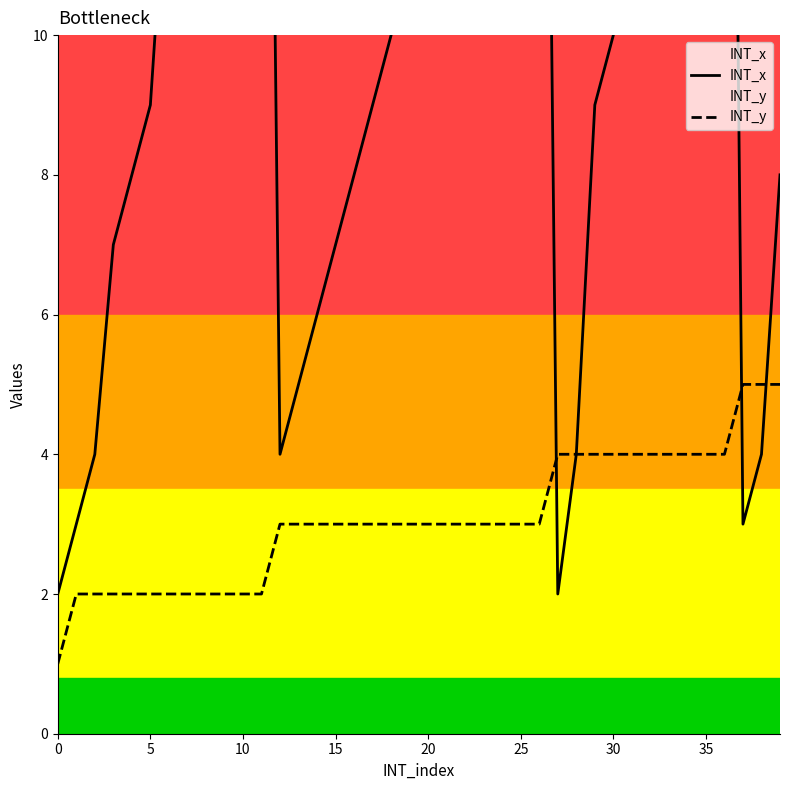

Read the INT_y value at 25.

3